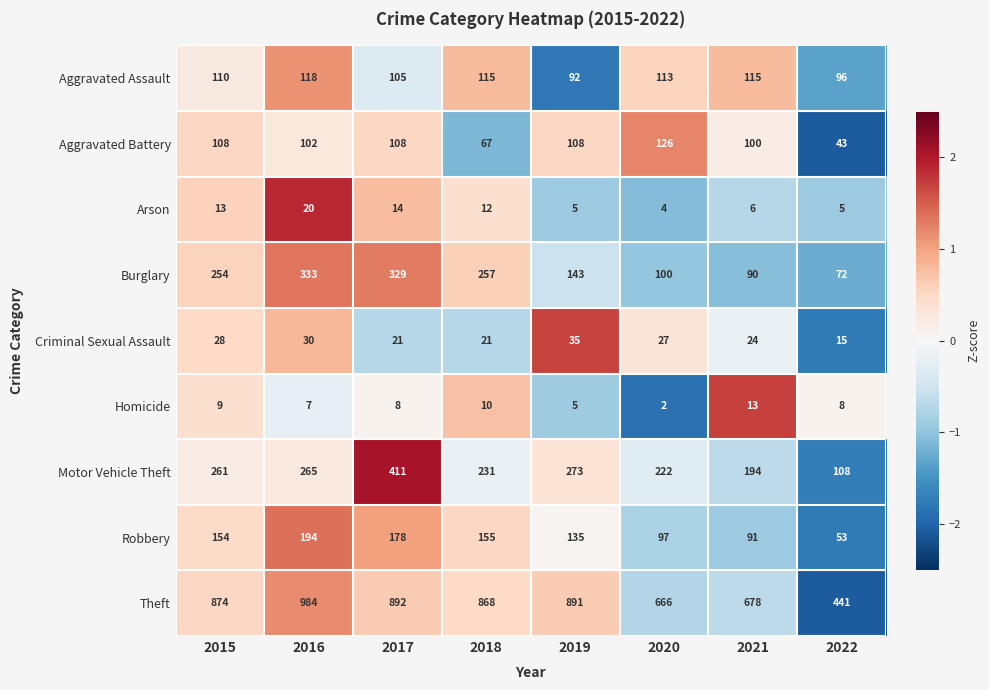

At which category is the sum across all series the highest?

2017